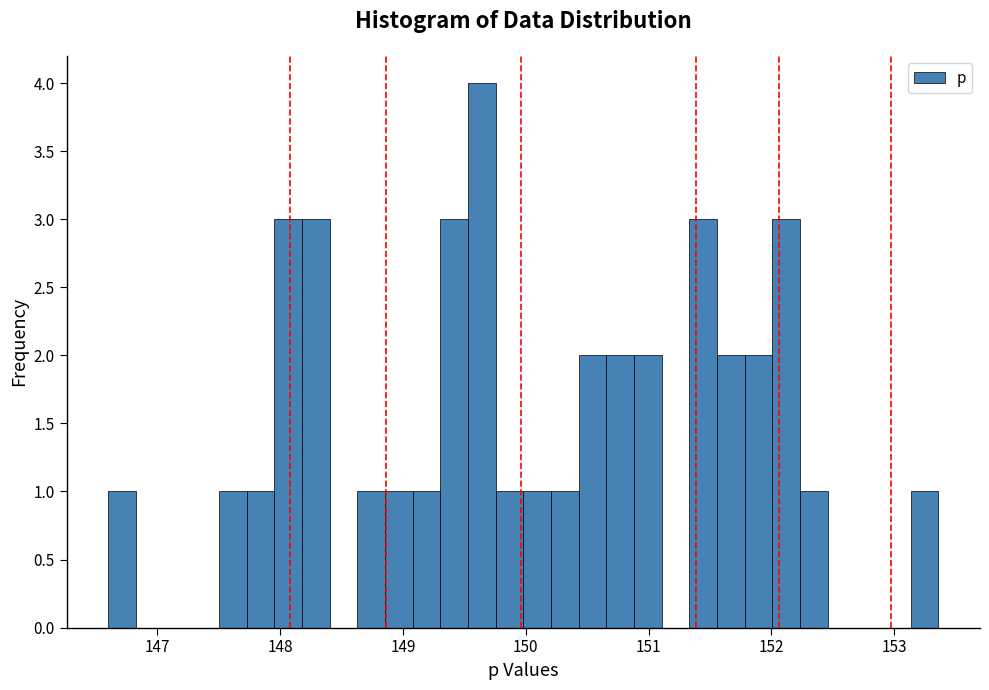

Around what value on the x-axis is the tallest bar? Give the approximate position of its centre, as read against the axis.

149.6